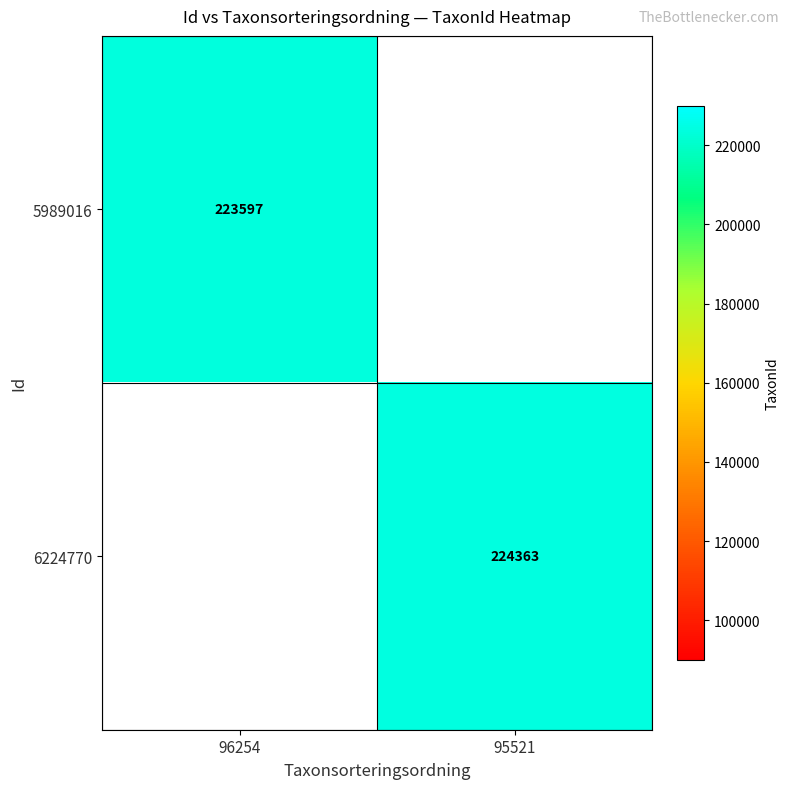

Count the number of categories in the chart.

2